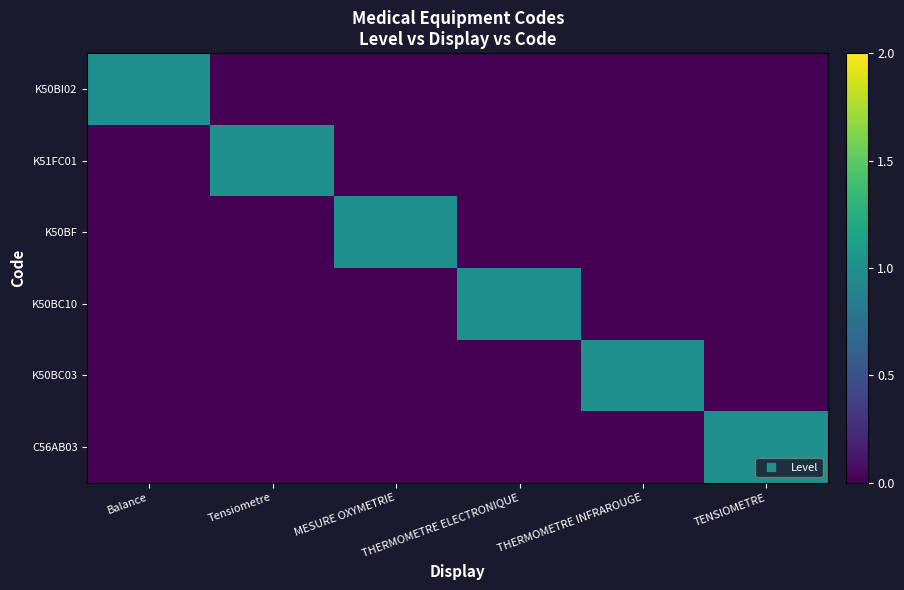

Between MESURE OXYMETRIE and THERMOMETRE ELECTRONIQUE, which series saw the biggest shift?

K50BF